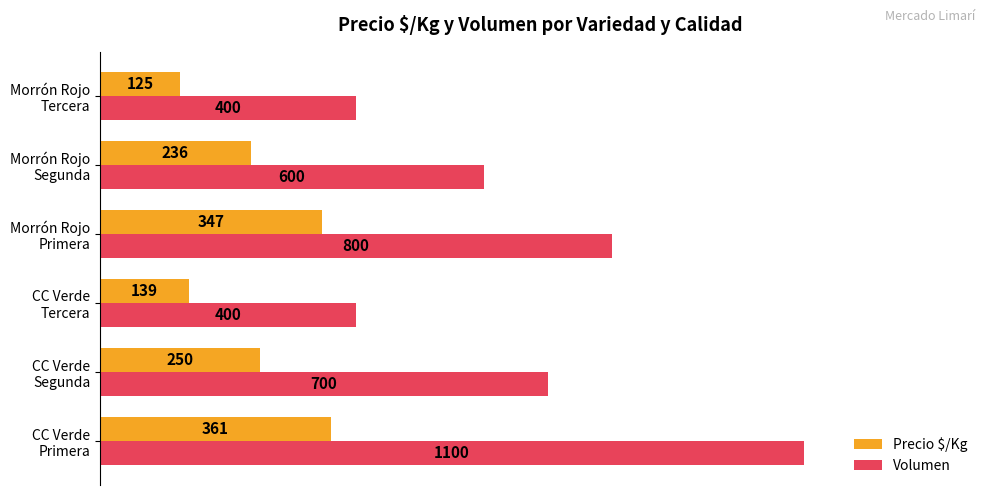

Rank the series by their average value, from lowest to highest.

Precio $/Kg, Volumen